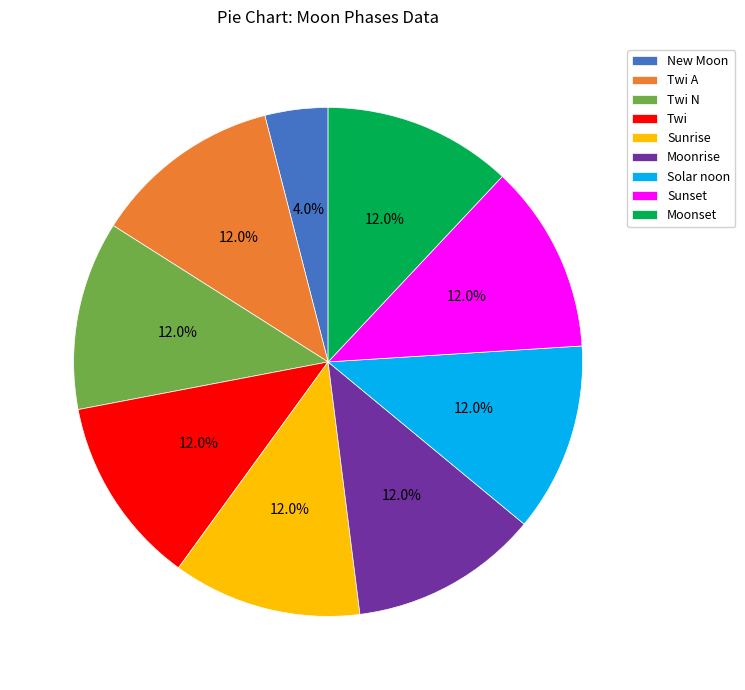

Do Sunset and Twi together represent more than half of the pie?

No